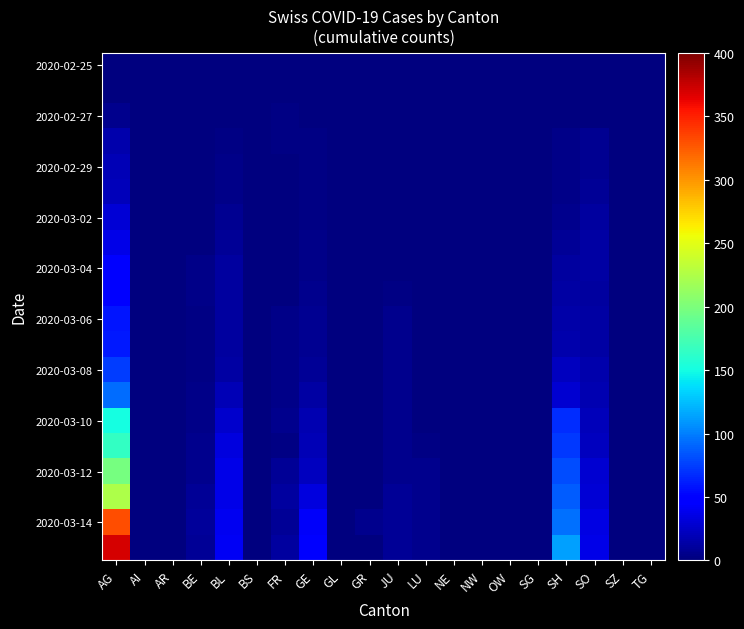

At how many categories does at least one series exceed 335?

1